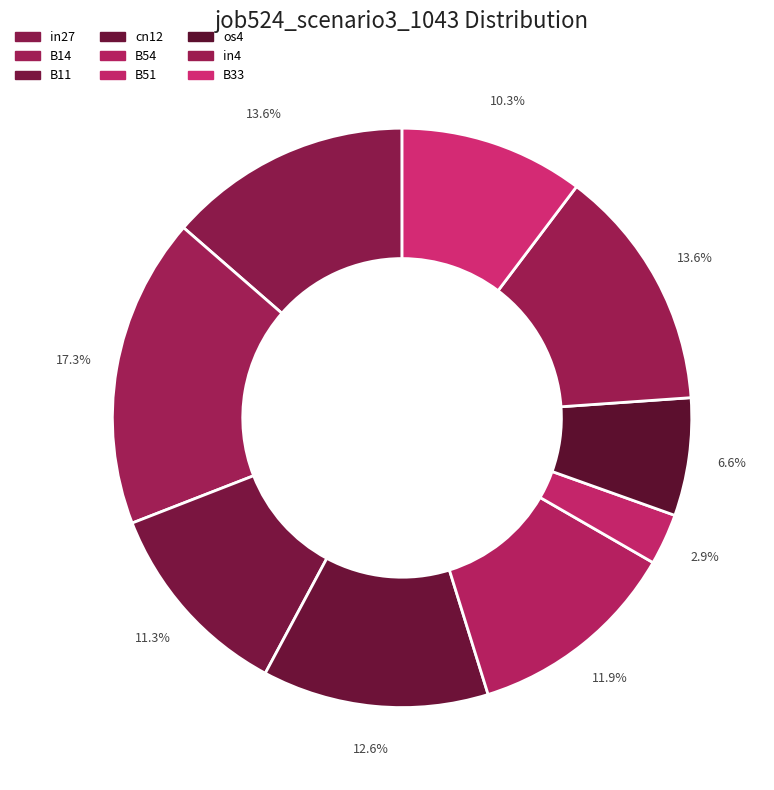

What percentage is the os4 slice, to the nearest percent?

7%